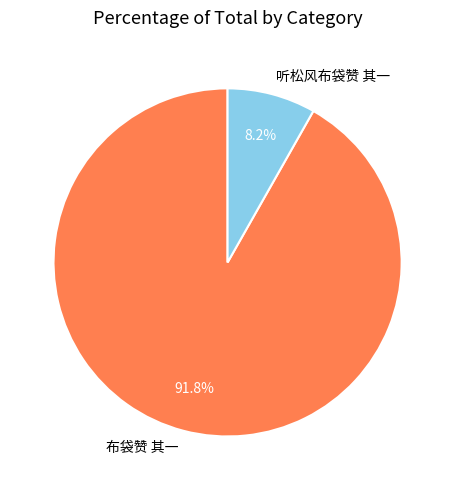

To the nearest percent, what portion does 布袋赞 其一 represent?

92%